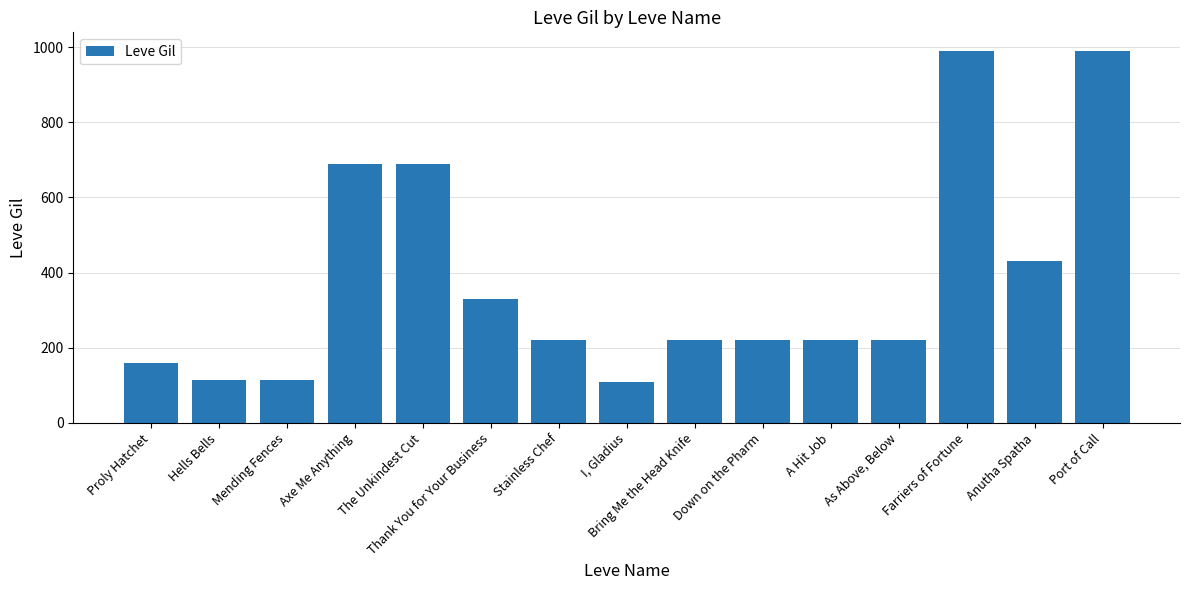

How many bars are there in total?

15